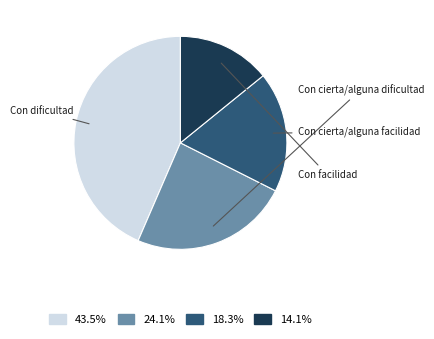

Is there any slice that represents more than half of the pie?

No